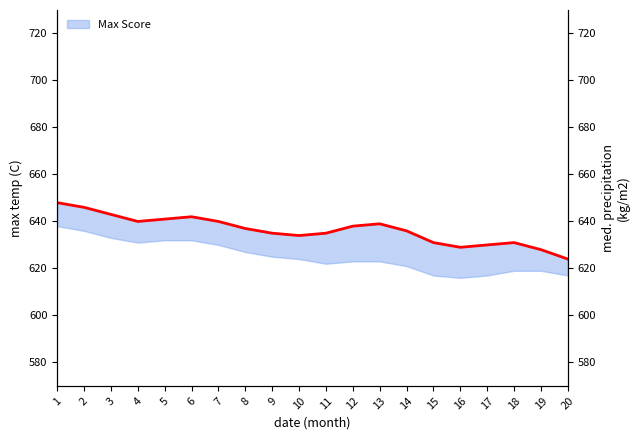

Which category has the highest value in the Min Score series?

1